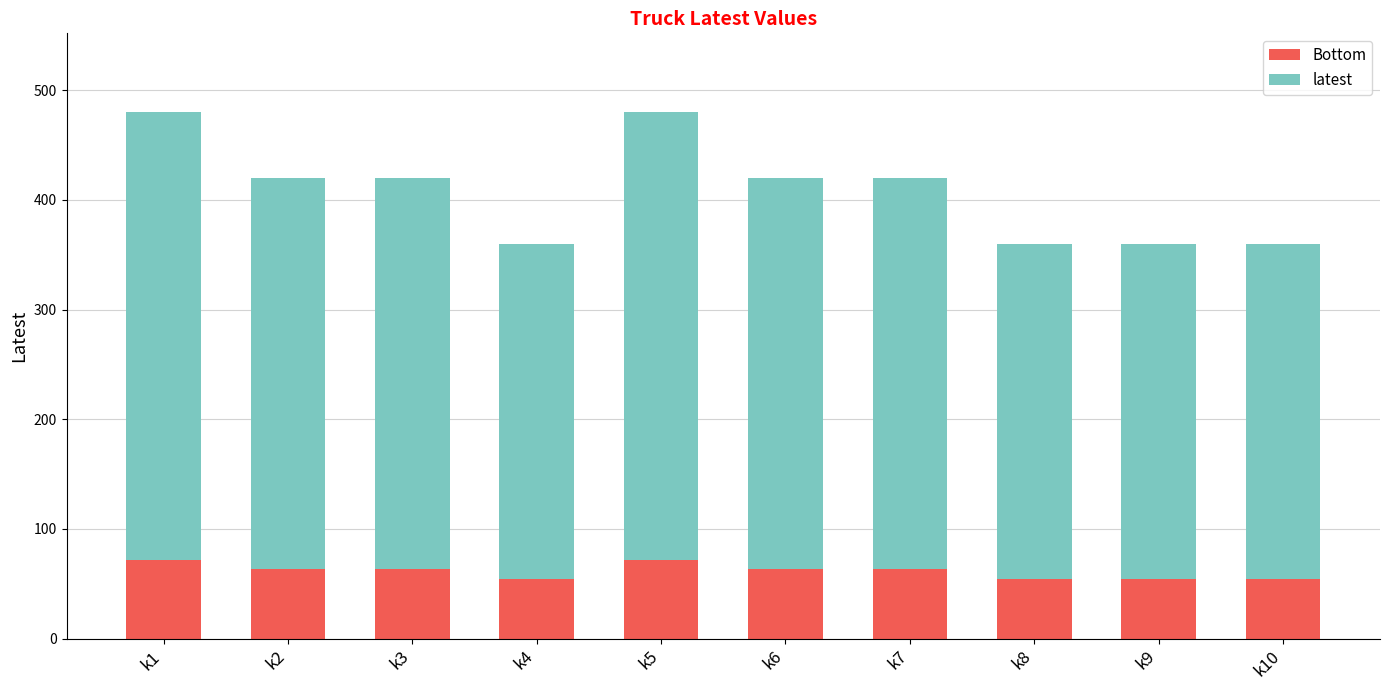

What is the total value across all series at k3?

420